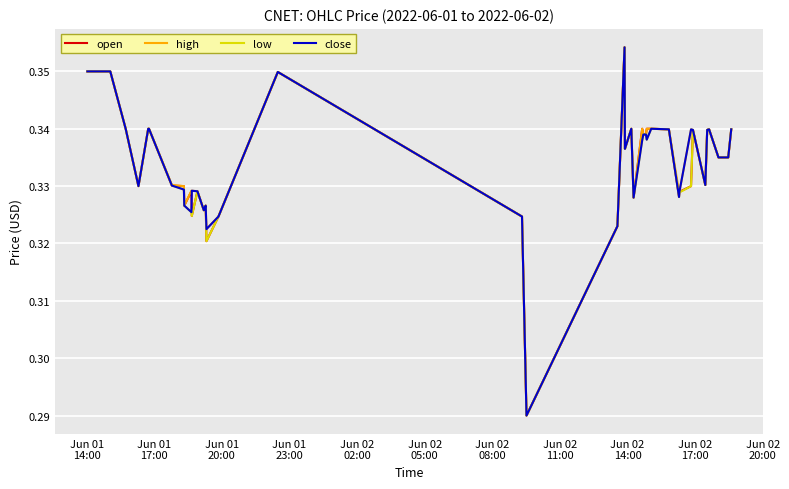

What is the minimum value for high?

0.3